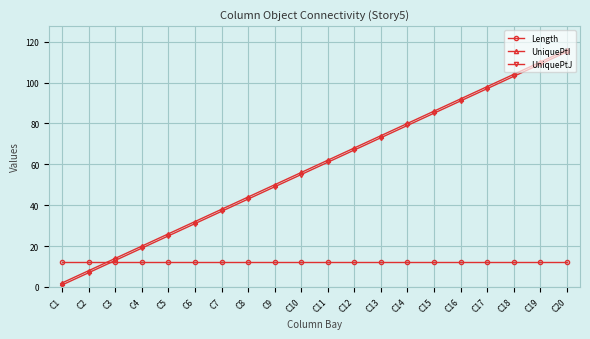

Which label corresponds to the largest value in the chart?

C20